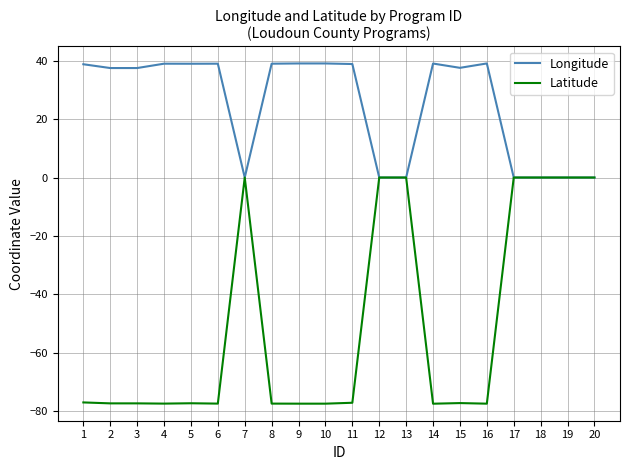

What is the difference between the second highest and second lowest values in the Latitude series?

77.5